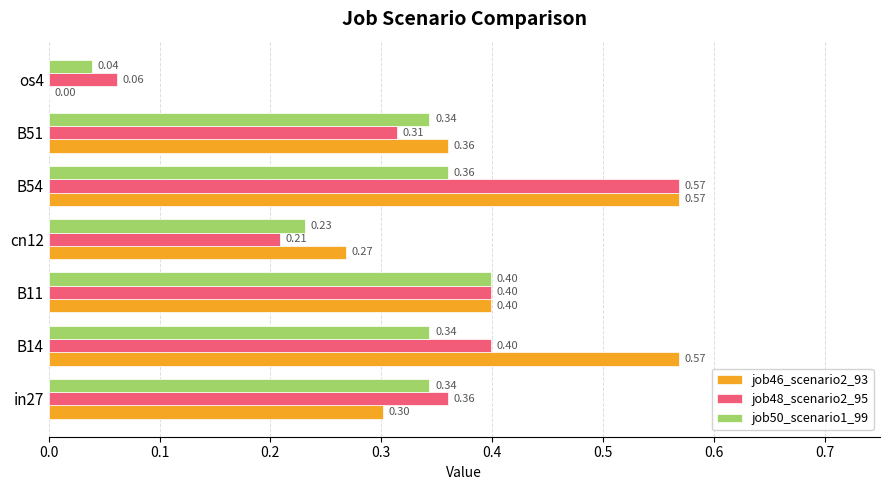

What is the sum of all job46_scenario2_93 values?

2.5